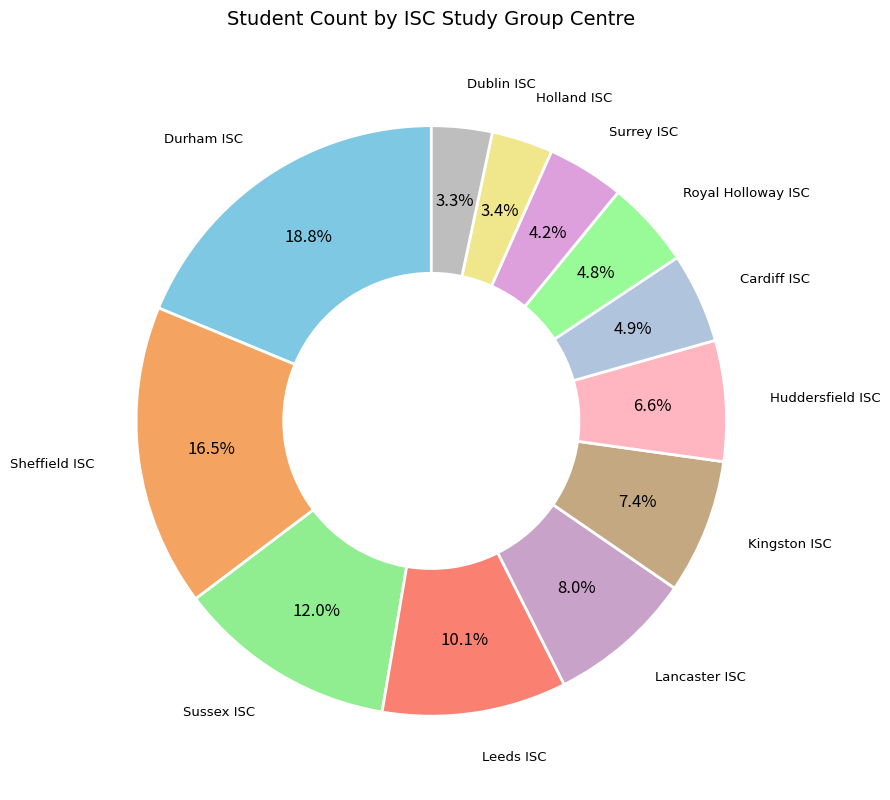

How many slices are in this pie chart?

12